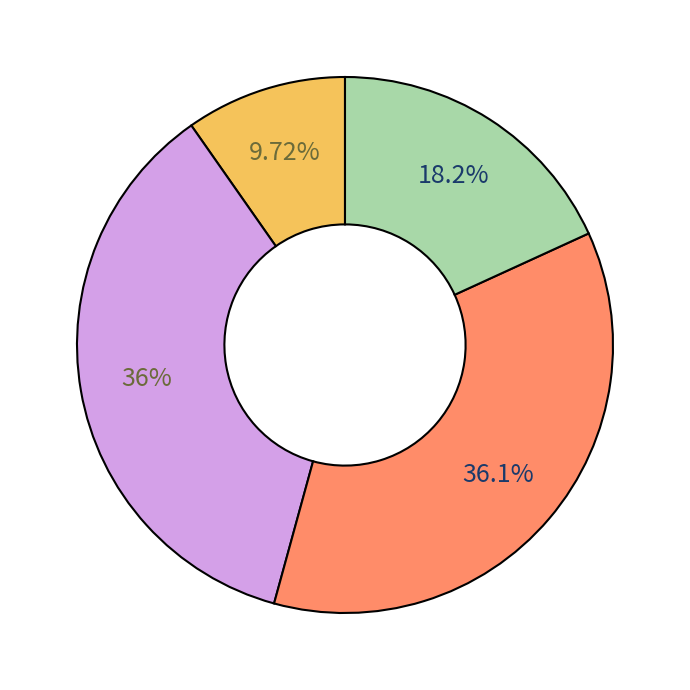

Is there a majority slice in this chart?

No